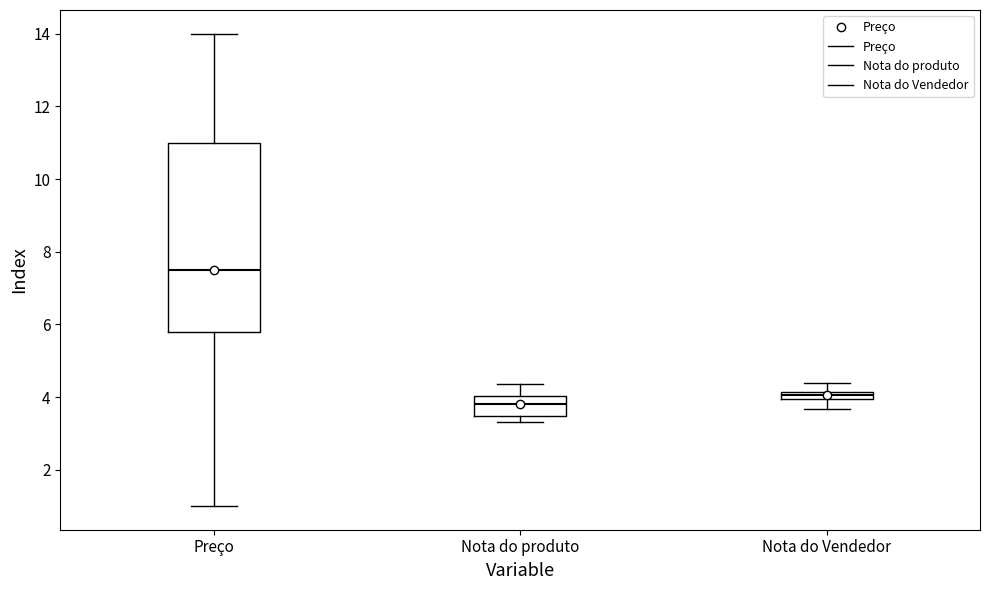

Comparing the boxes themselves (not the whiskers), which one is the tallest?

Preço